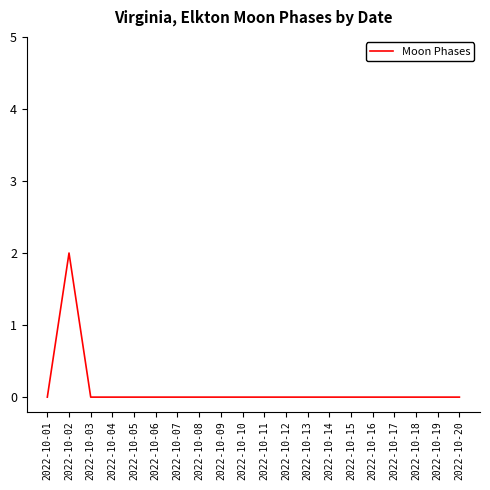

Does the chart display data point markers on the line(s)?

No